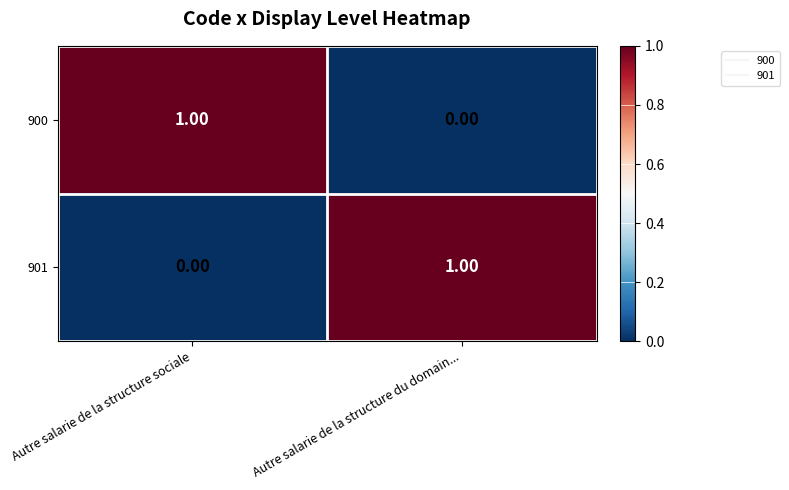

Rank the series at Autre salarie de la structure du domain... from highest to lowest value.

901, 900